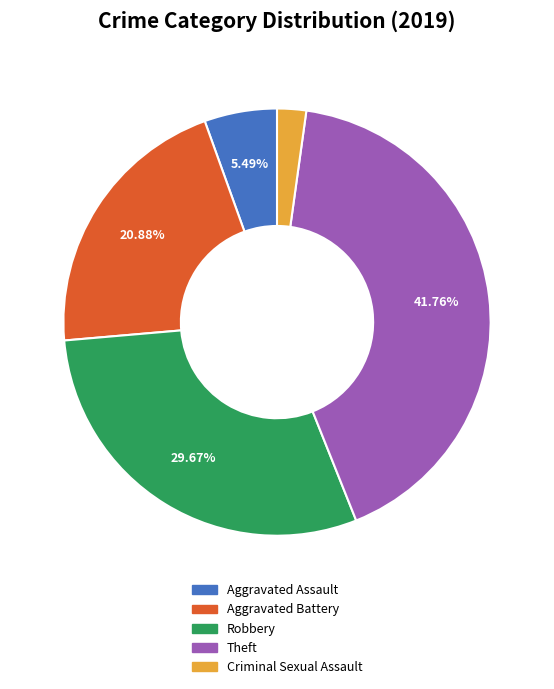

Is there a majority slice in this chart?

No